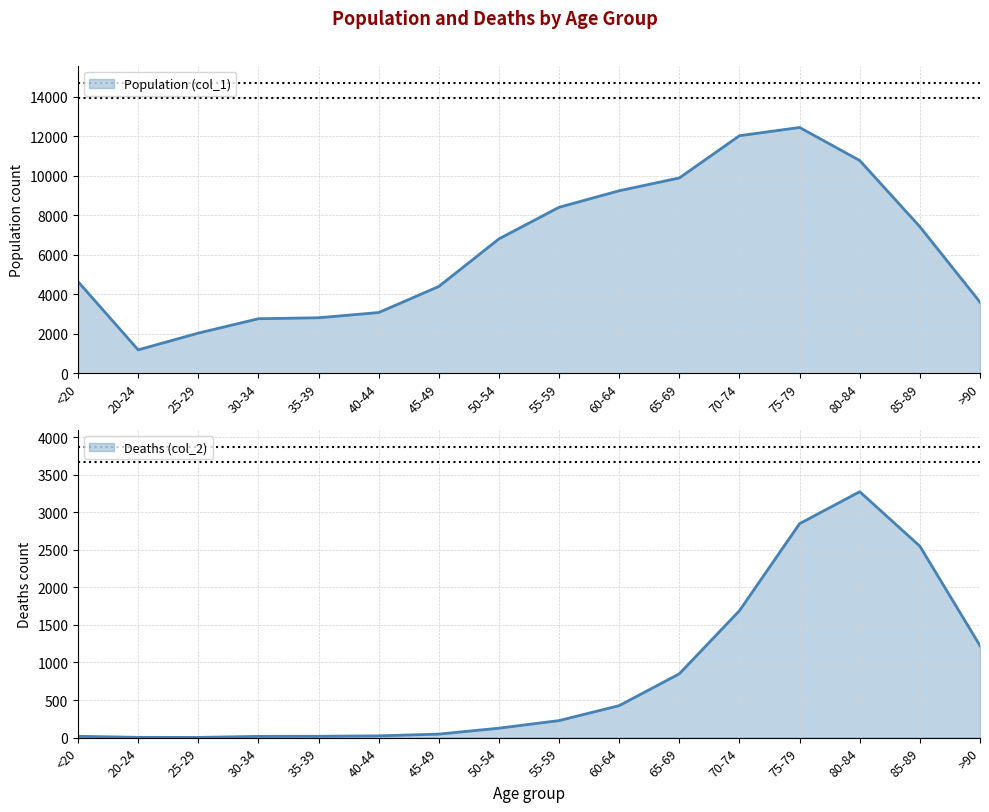

Between 20-24 and 55-59, which series saw the biggest shift?

Population (col_1)